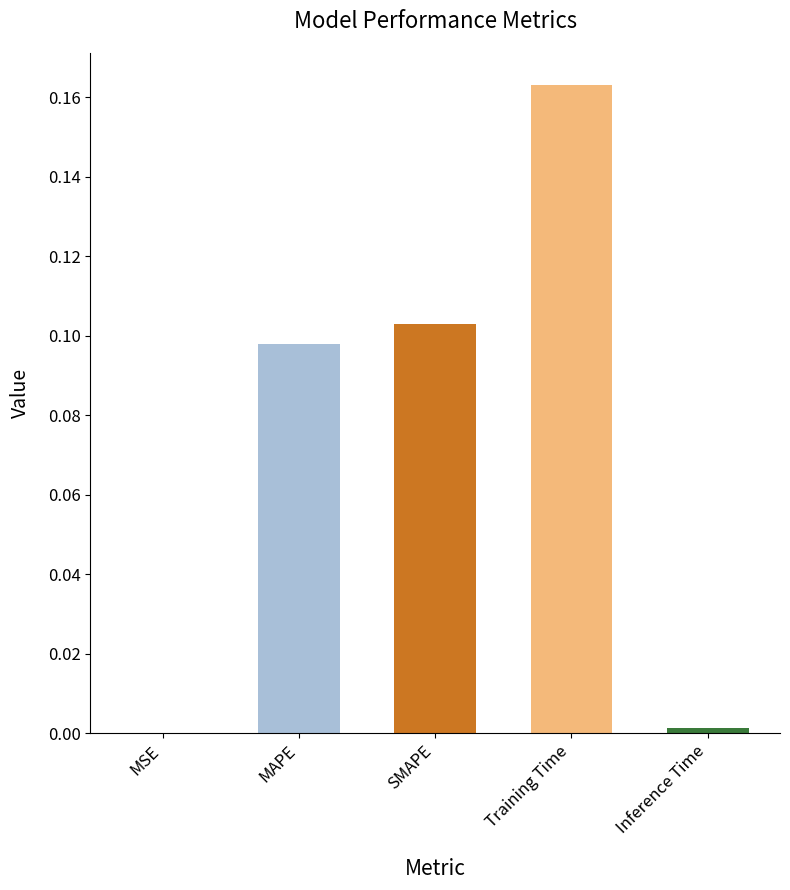

How many distinct data groups are displayed?

1